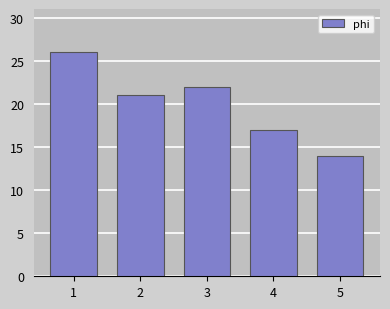

Reading left to right, extract all data points from this chart.

1=26	2=21	3=22	4=17	5=14